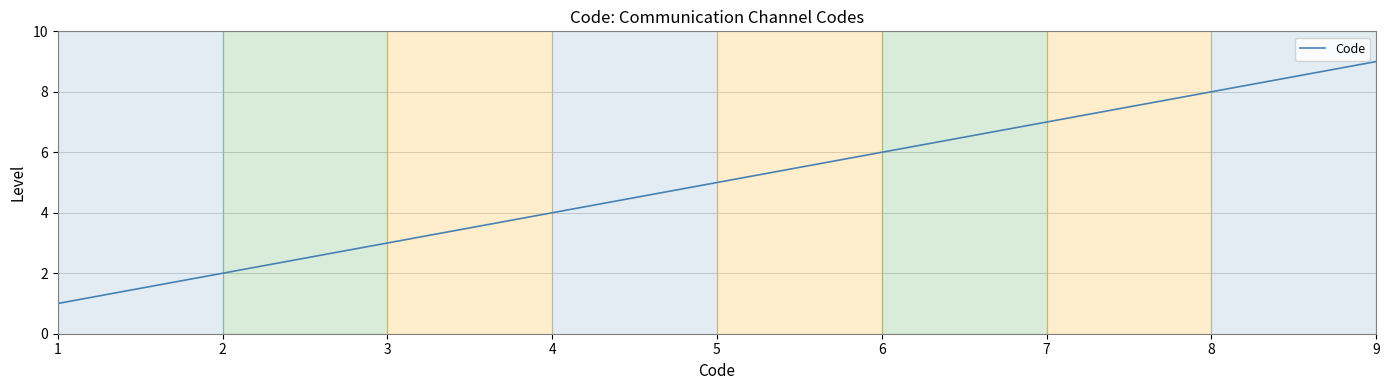

What is the greatest value displayed?

9